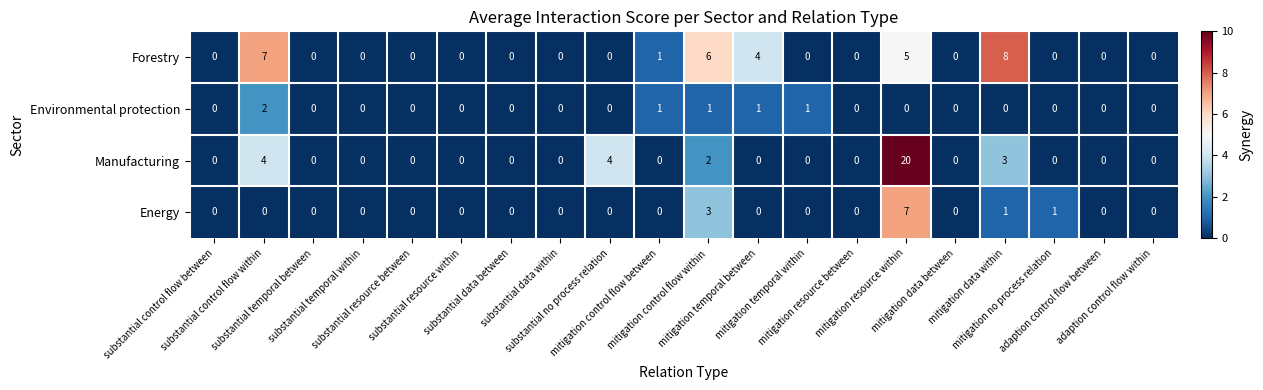

Which series has the largest total across all categories?

Manufacturing